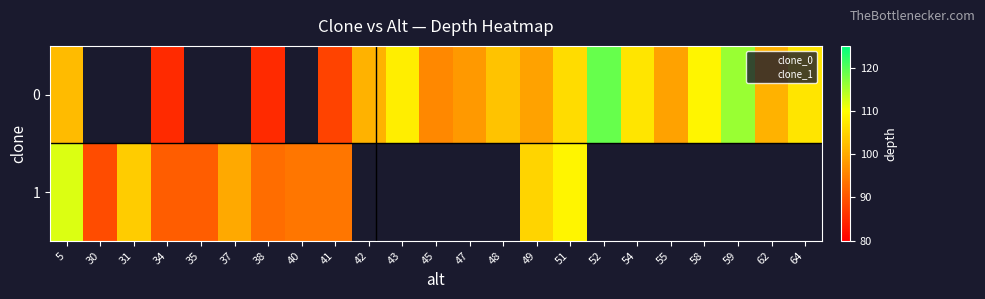

Is the value of 1 at 45 greater than the value of 0 at 49?

No